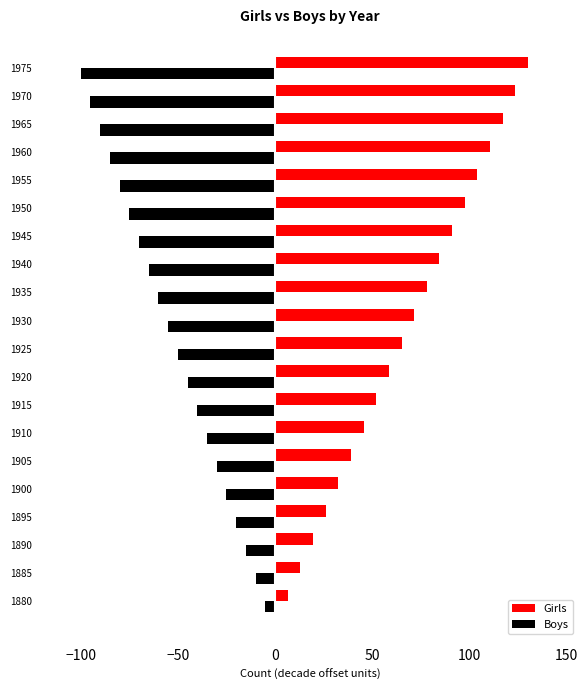

Is the value of Girls at 1915 greater than the value of Boys at 1935?

Yes